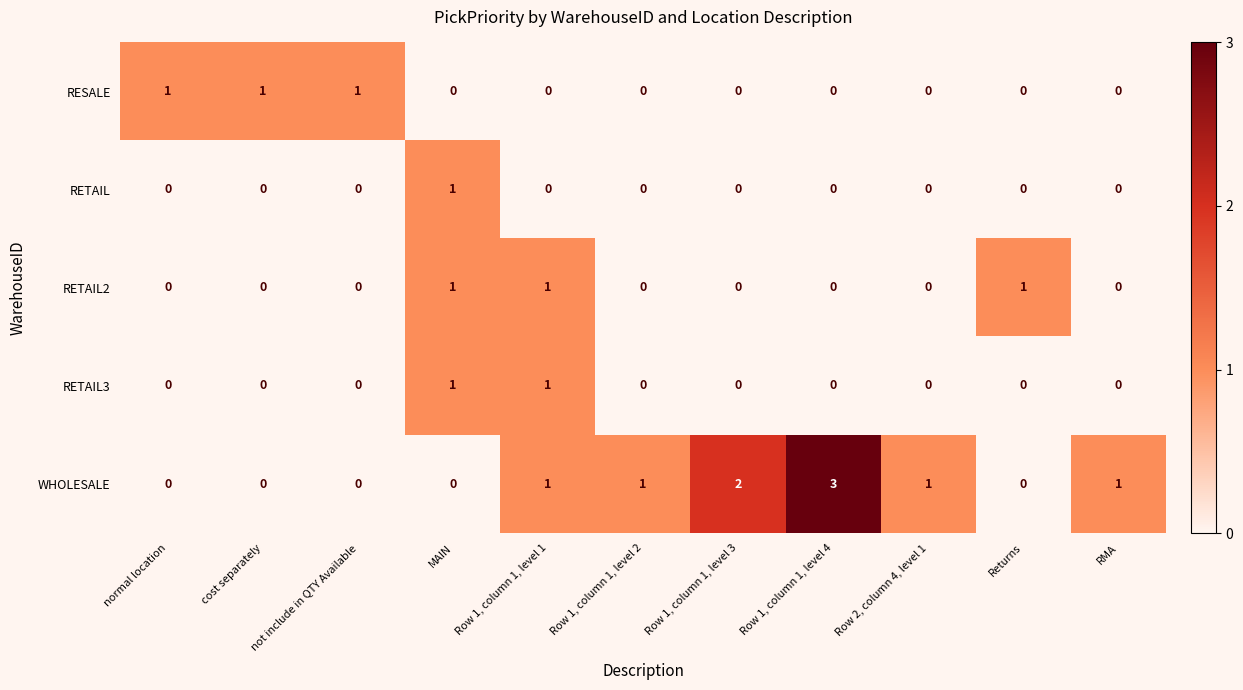

How many series are shown in this chart?

5